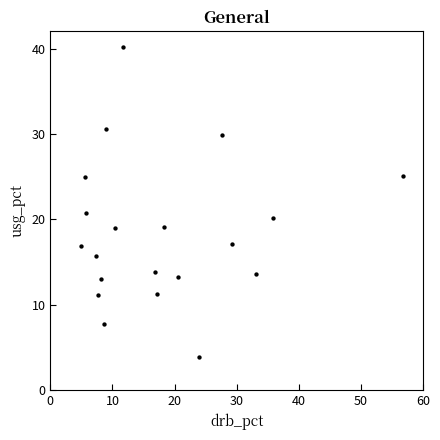

What is the range of X values (max minus min)?

51.7